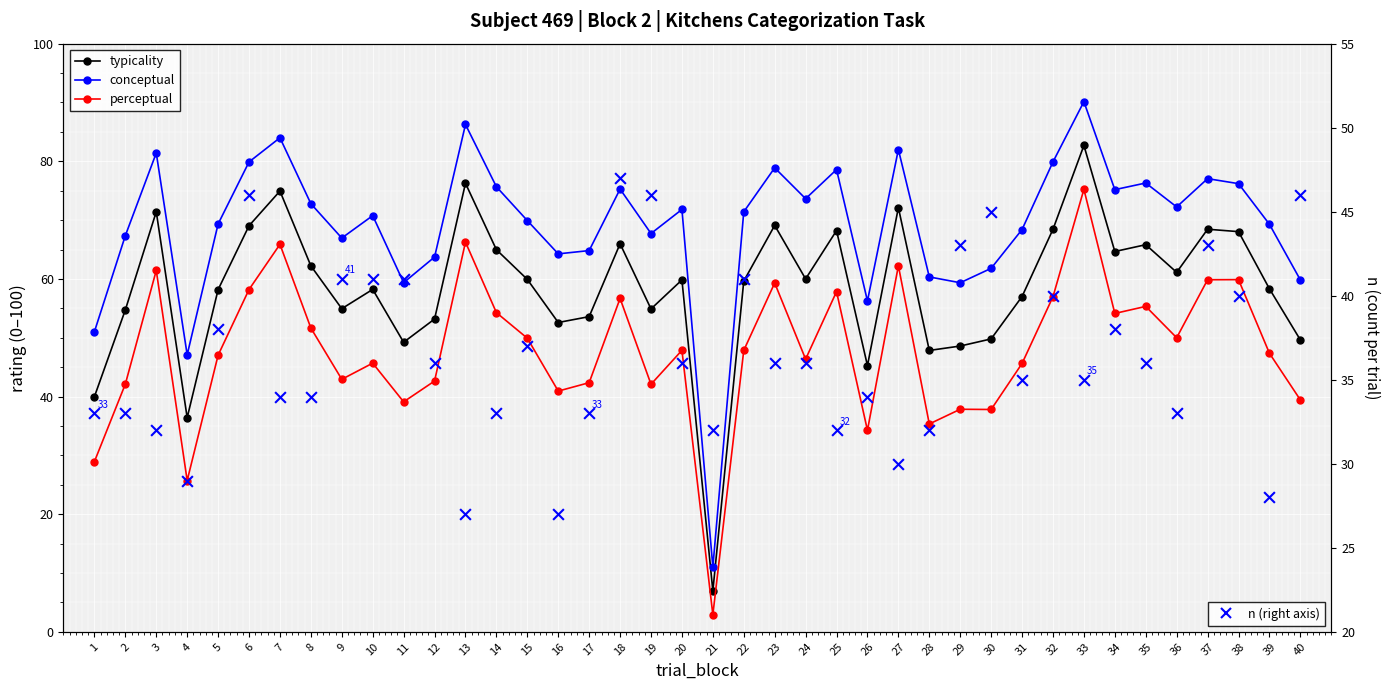

What is the total value across all series at 3?

246.3